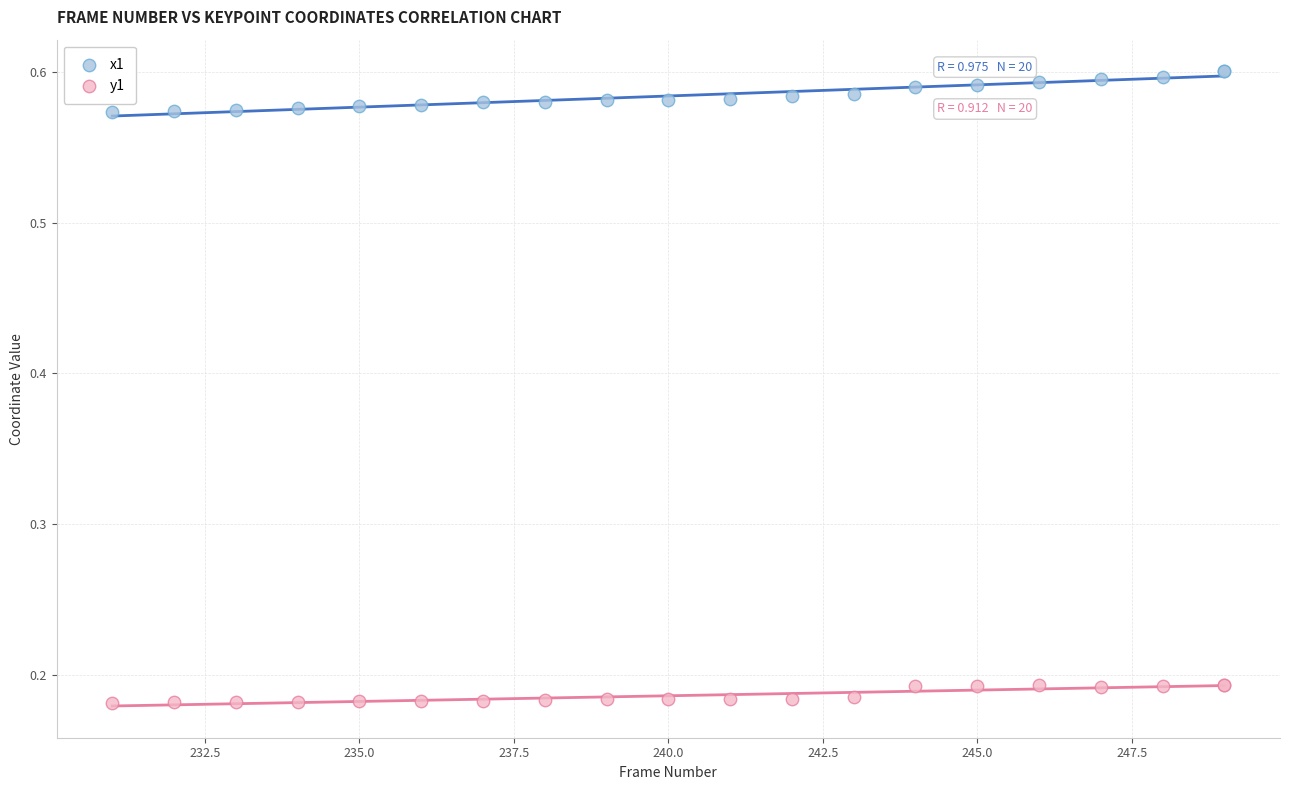

Which series has the largest Y range (max minus min)?

x1